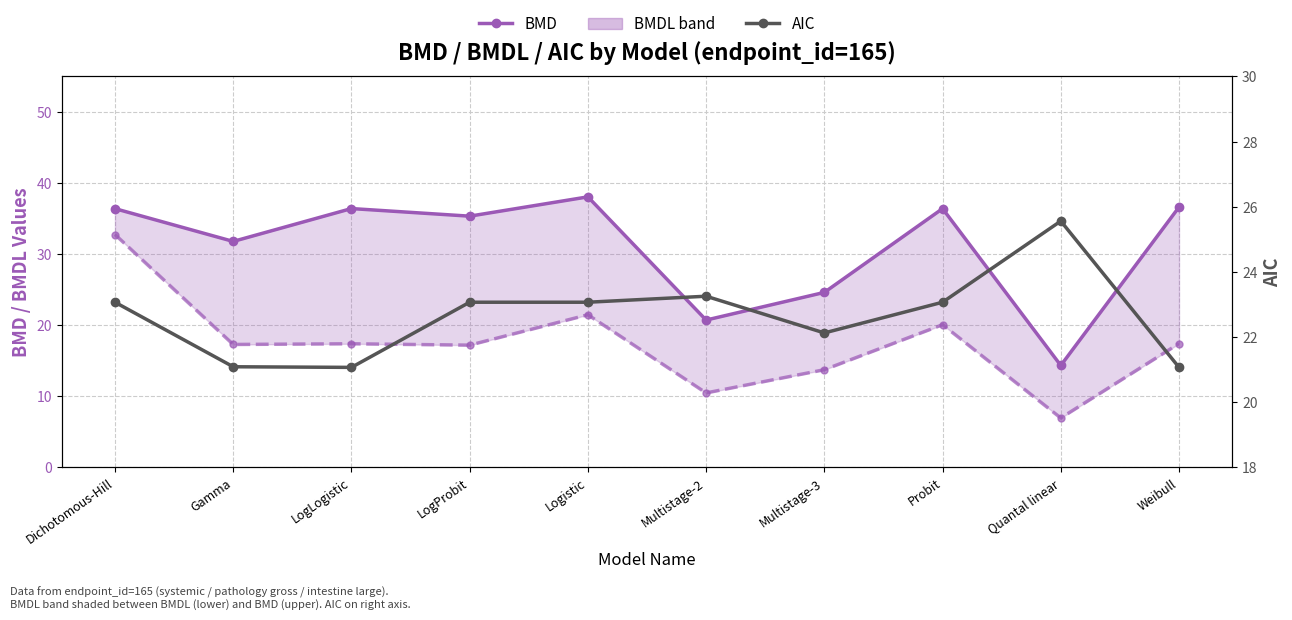

What are all the series names shown in the legend?

BMD, BMDL, AIC